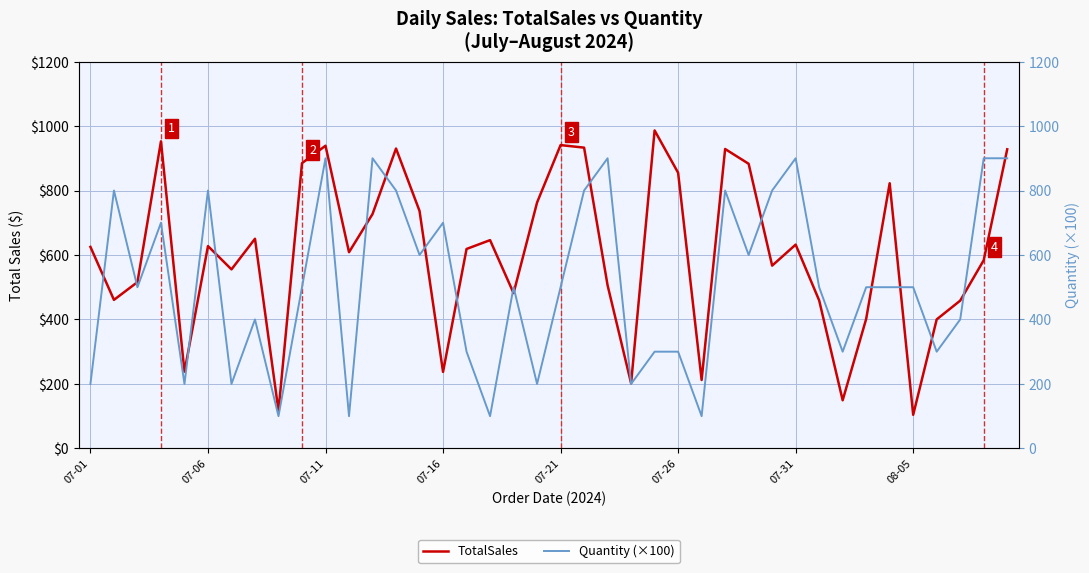

Does the chart display data point markers on the line(s)?

No